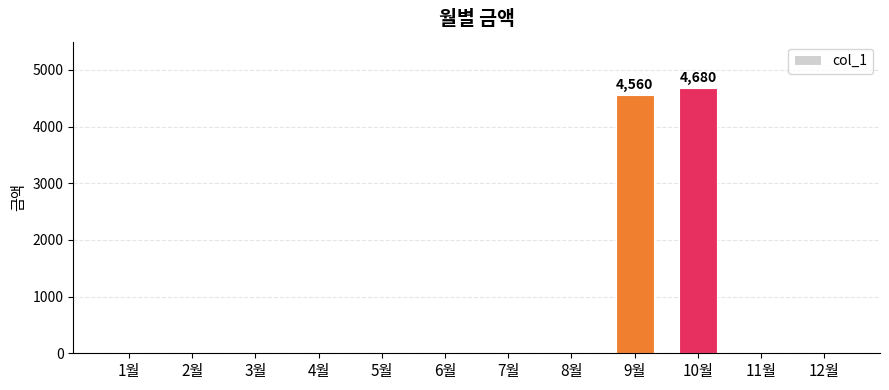

The value at 11월 is 0. True or false?

True